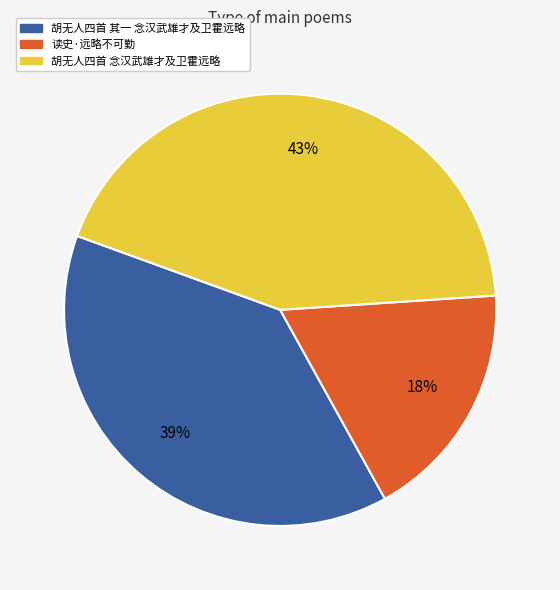

To the nearest percent, what is the combined percentage of 胡无人四首 其一 念汉武雄才及卫霍远略 and 读史·远略不可勤?

57%